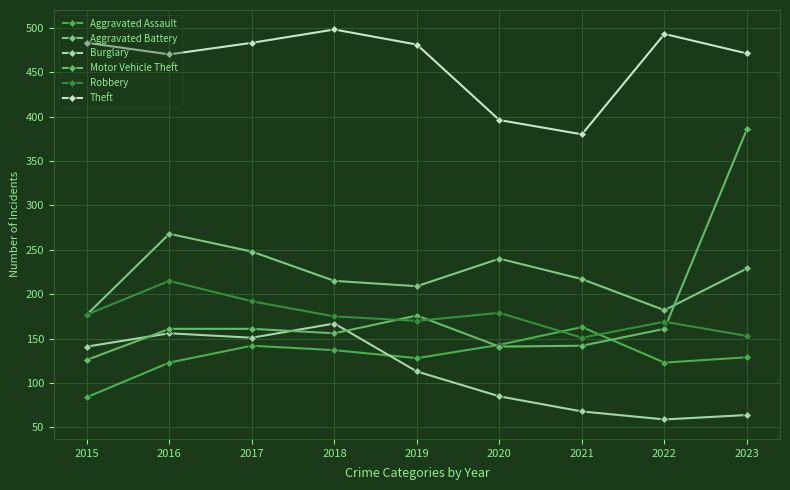

How many lines are shown in the chart?

6